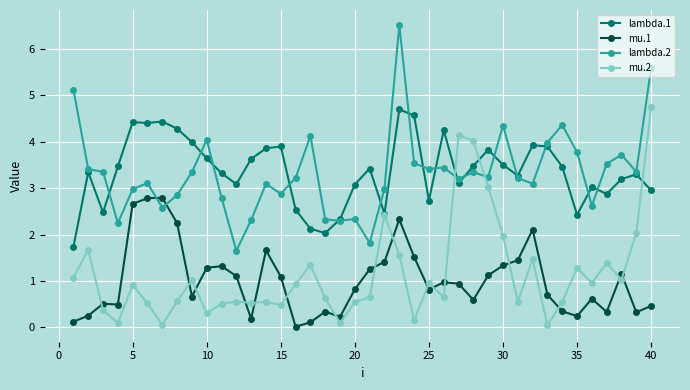

What is the value of the mu.2 point at the 11th from the left?

0.5